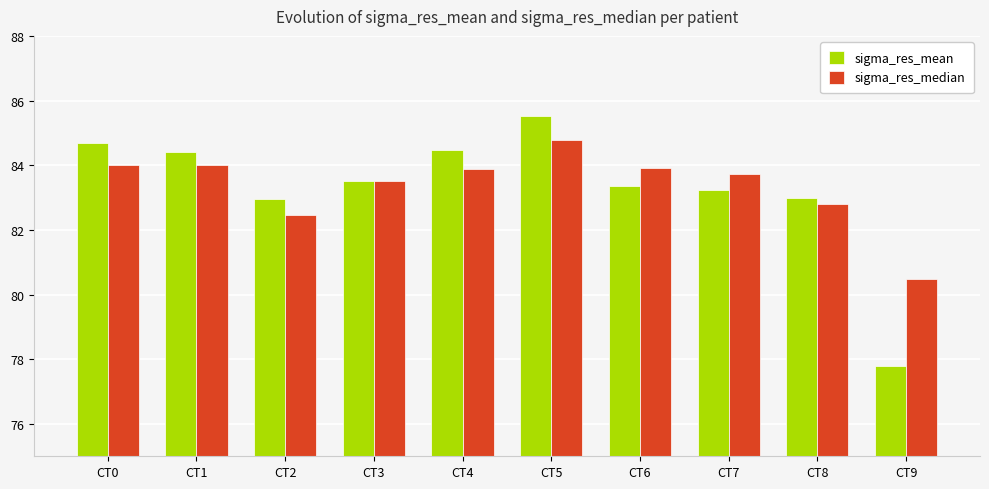

What is the minimum value shown in the chart?

77.8